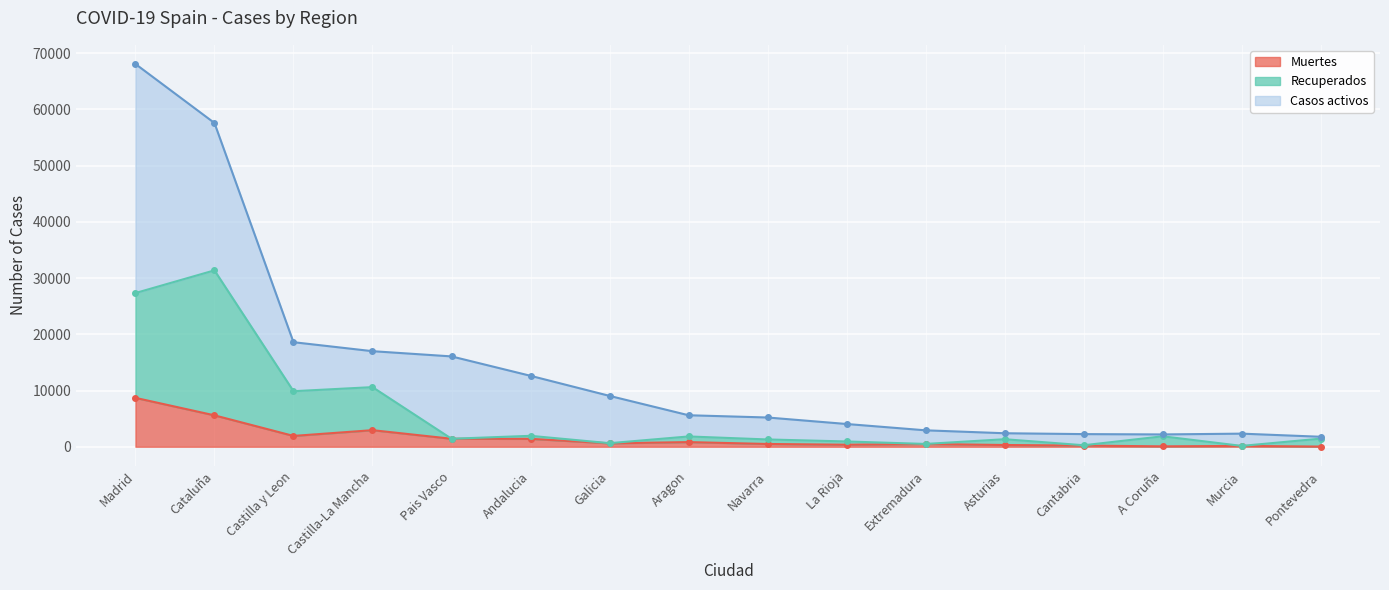

Where is the first local minimum for Muertes?

Castilla y Leon